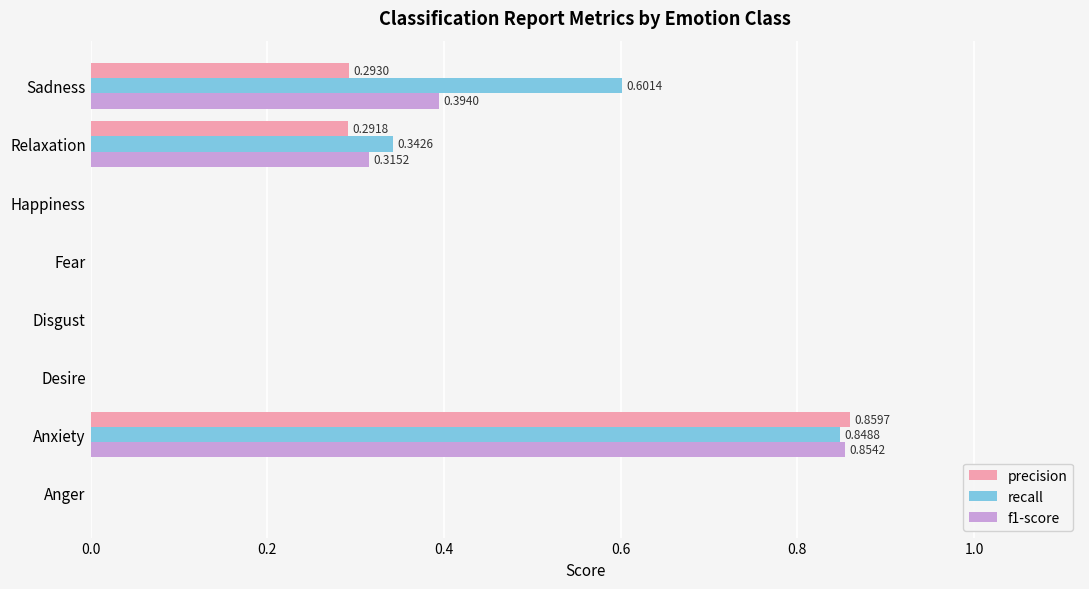

Which series has the largest range (max minus min)?

precision